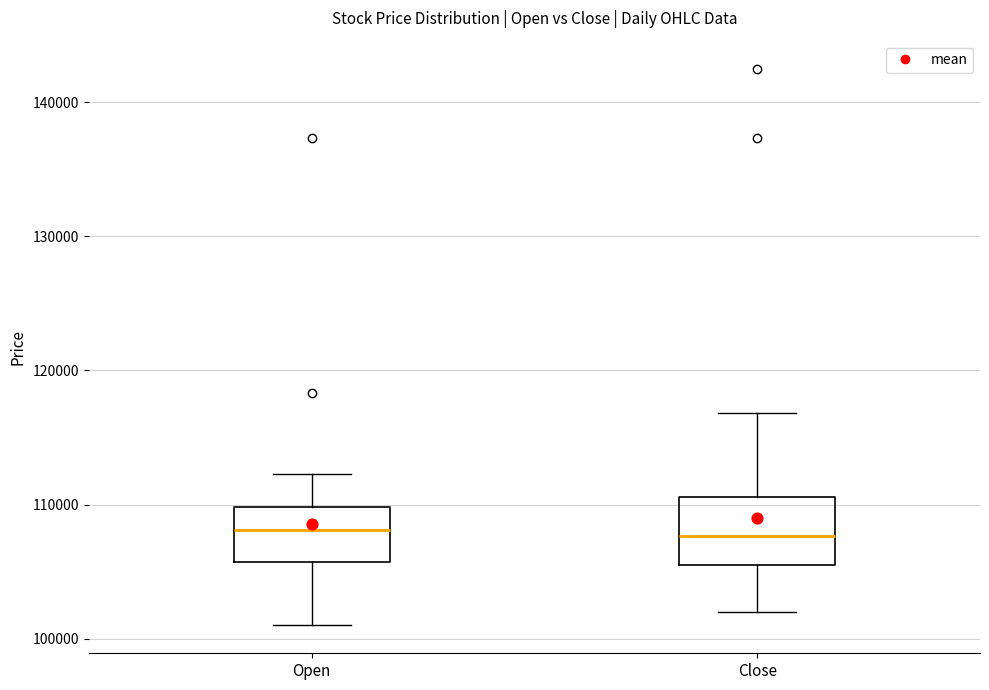

Where does the lower whisker of the box for Close end on the y-axis? The values are not printed on the chart, so give them approximately, as read against the axis.

102000